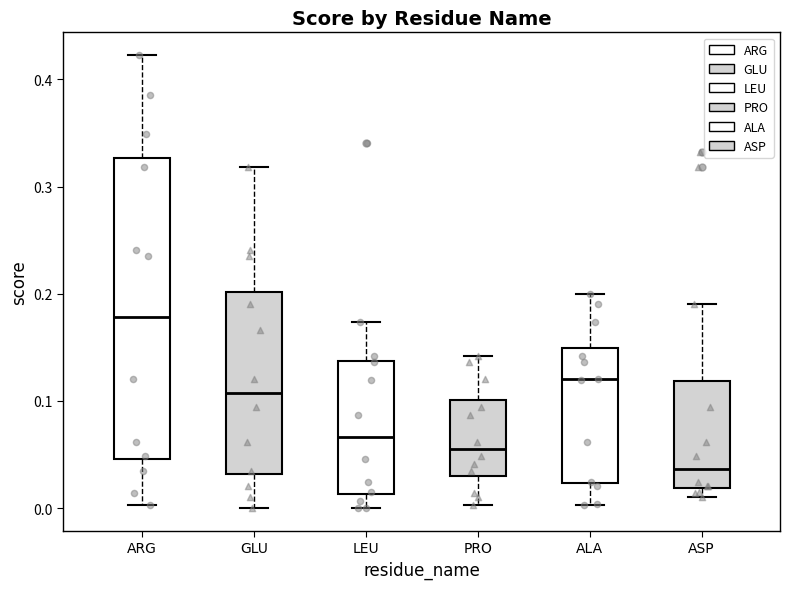

Reading left to right, read every box against the y-axis: the position of its median line, the range the box covers, and the ends of its whiskers. The values are not printed on the chart, so give them approximately, as read against the axis.

ARG: median 0.18, box 0.05 to 0.33, whiskers 0.00 to 0.42
GLU: median 0.11, box 0.03 to 0.20, whiskers 0.00 to 0.32
LEU: median 0.07, box 0.01 to 0.14, whiskers 0.00 to 0.17
PRO: median 0.06, box 0.03 to 0.10, whiskers 0.00 to 0.14
ALA: median 0.12, box 0.02 to 0.15, whiskers 0.00 to 0.20
ASP: median 0.04, box 0.02 to 0.12, whiskers 0.01 to 0.19